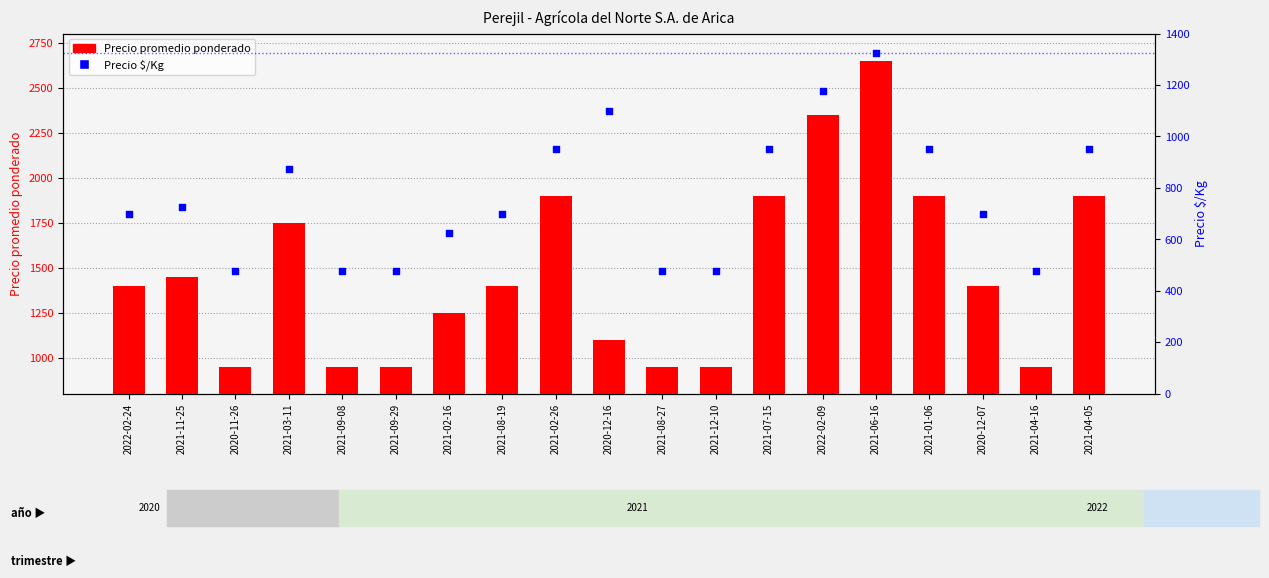

Which series contains the lowest Y value?

Precio $/Kg